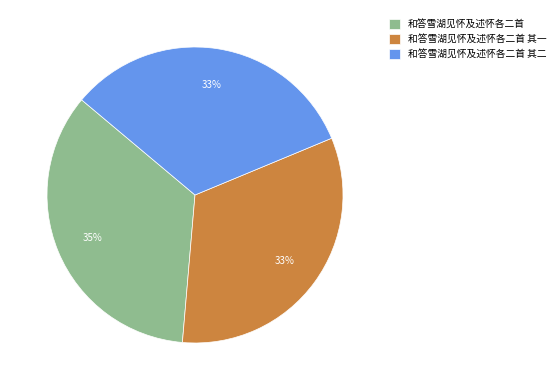

Does 和答雪湖见怀及述怀各二首 其一 account for over 50% of the chart?

No